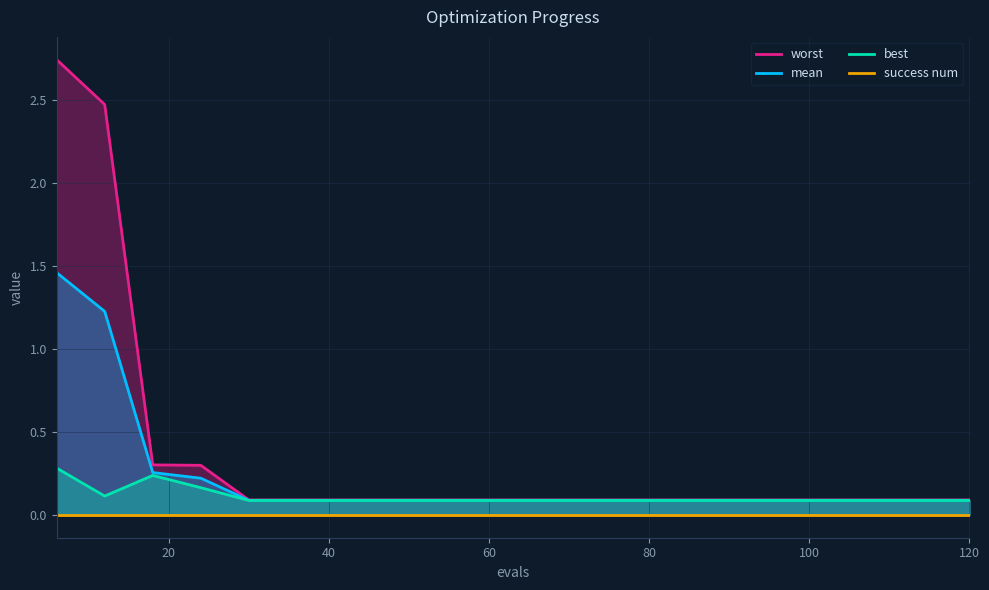

Which series has the largest range (max minus min)?

worst